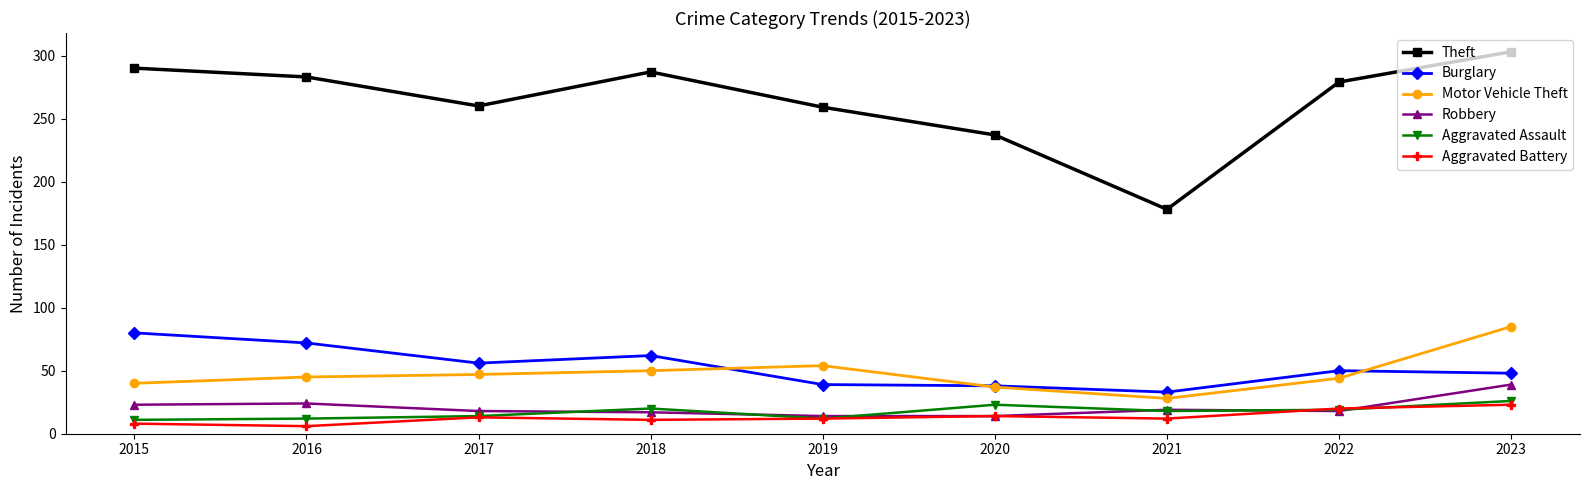

At how many categories does at least one series exceed 194?

8